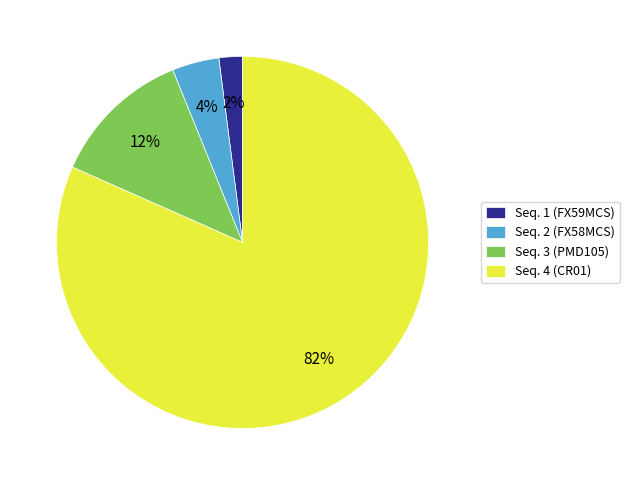

True or false: Seq. 2 (FX58MCS) accounts for 4% of the total.

True